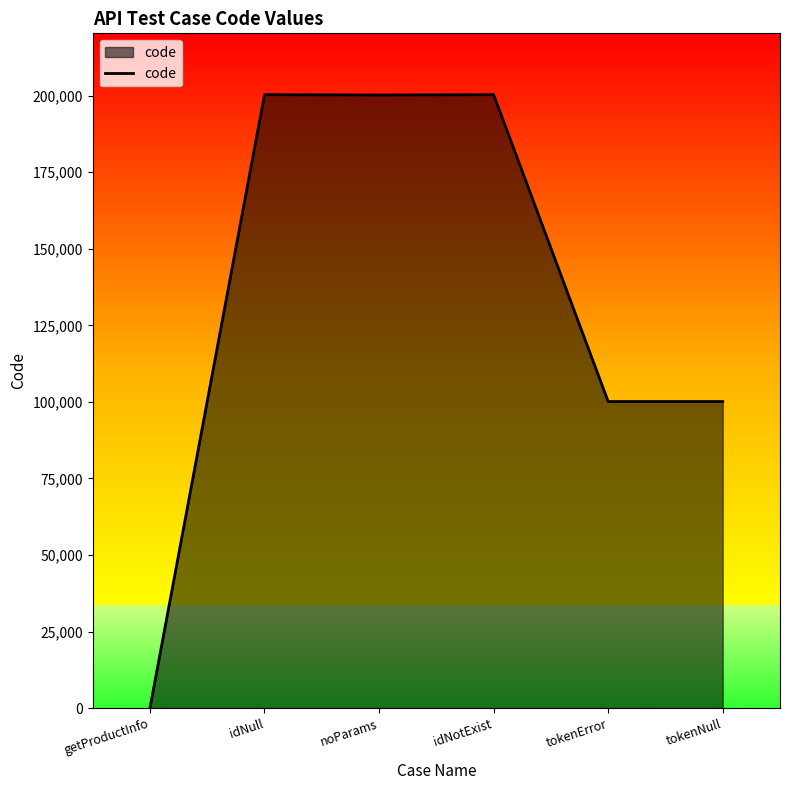

What is the difference between the second highest and second lowest values?

100196